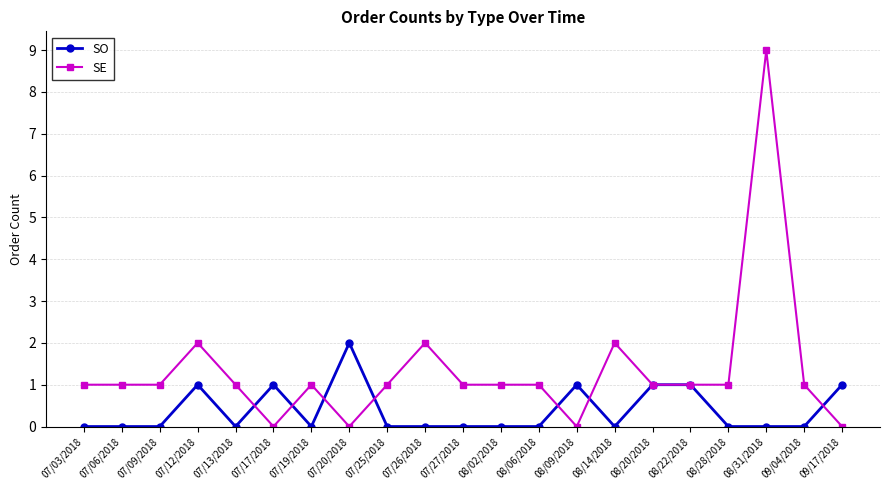

True or false: SO has a value of 0 at 07/06/2018.

True